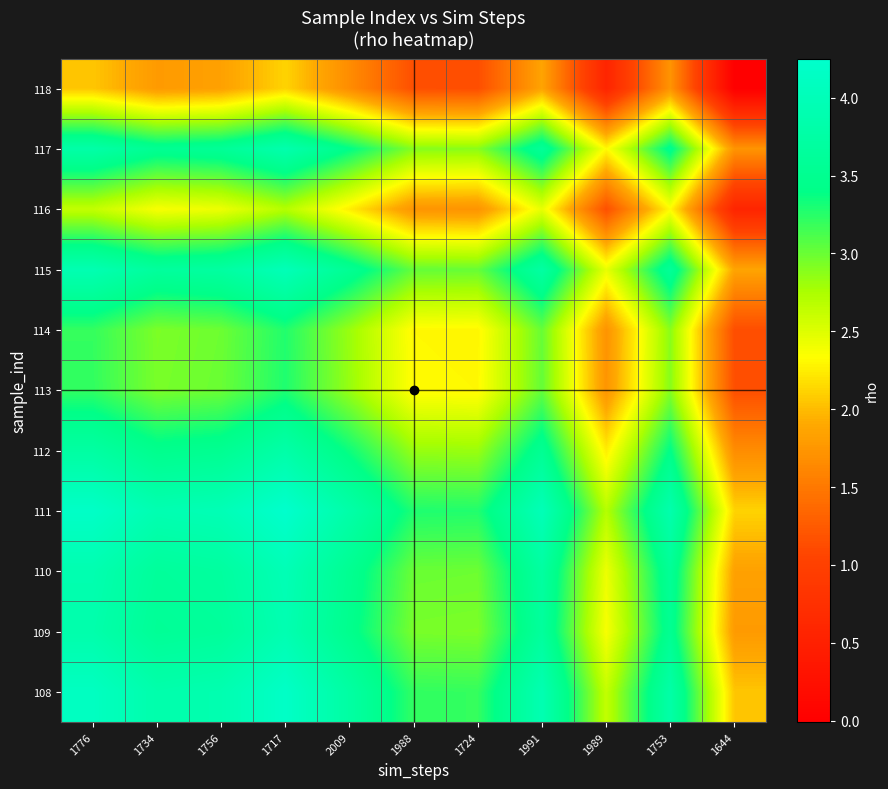

What is the total value across all series at 1753?

35.0